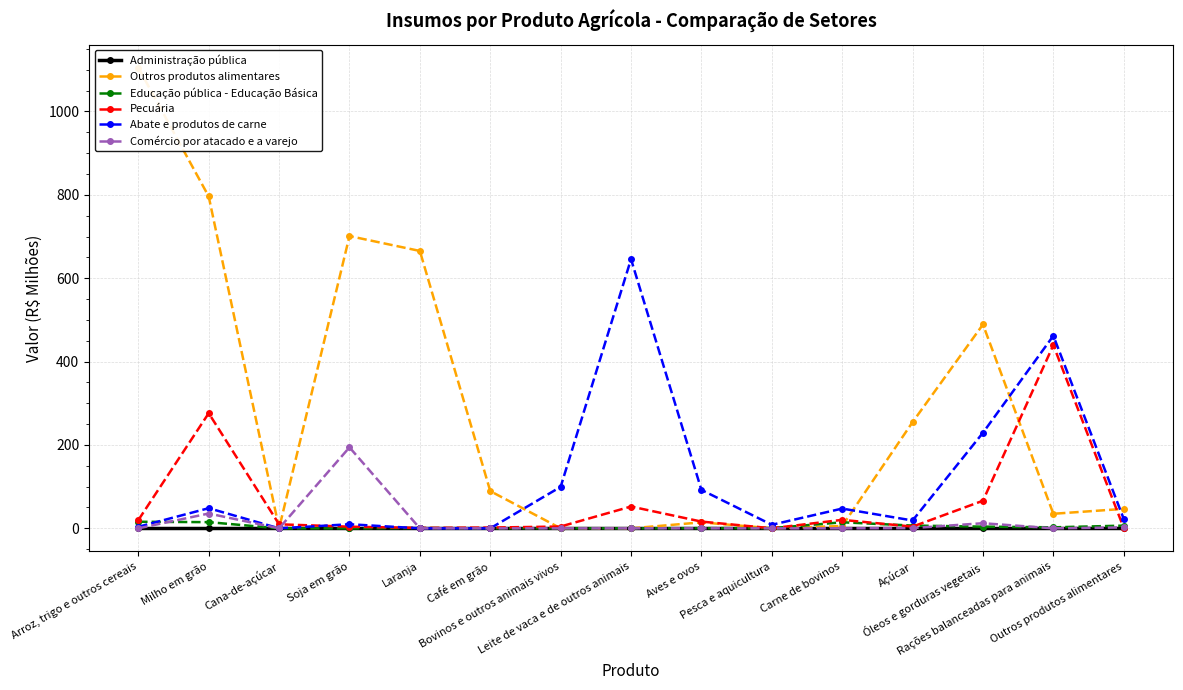

Count the number of data series in this chart.

6